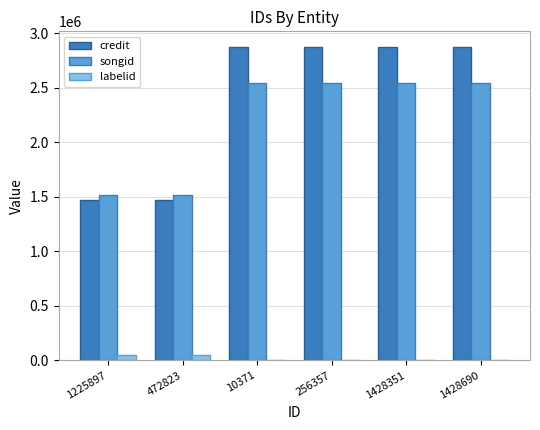

Which series has the largest total across all categories?

credit